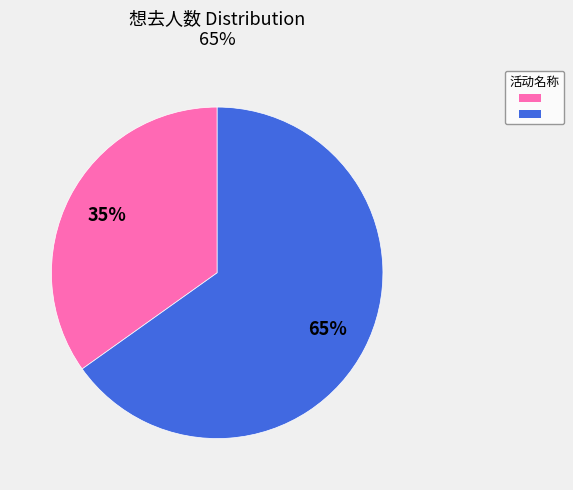

Does any single category account for the majority?

Yes